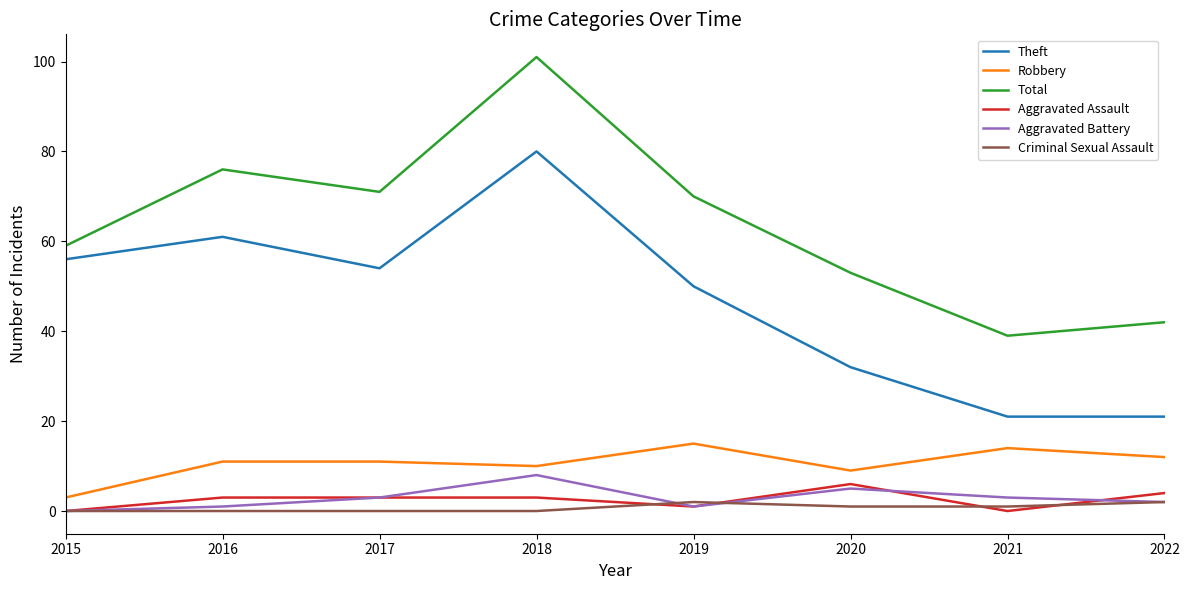

What is the maximum value shown in the chart?

101